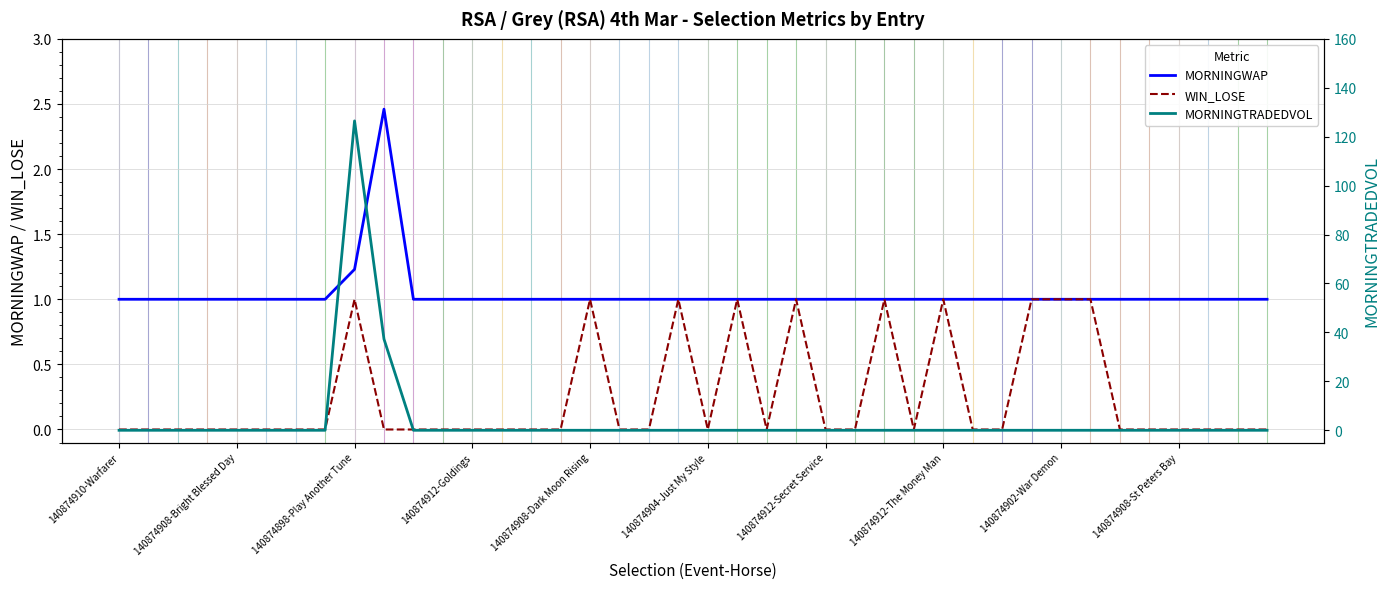

What is the lowest value of the MORNINGWAP series?

1.0